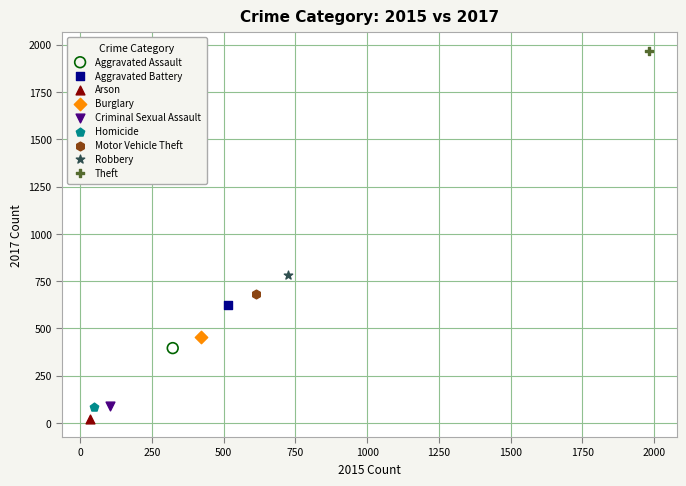

What are all the series names shown in the legend?

Aggravated Assault, Aggravated Battery, Arson, Burglary, Criminal Sexual Assault, Homicide, Motor Vehicle Theft, Robbery, Theft